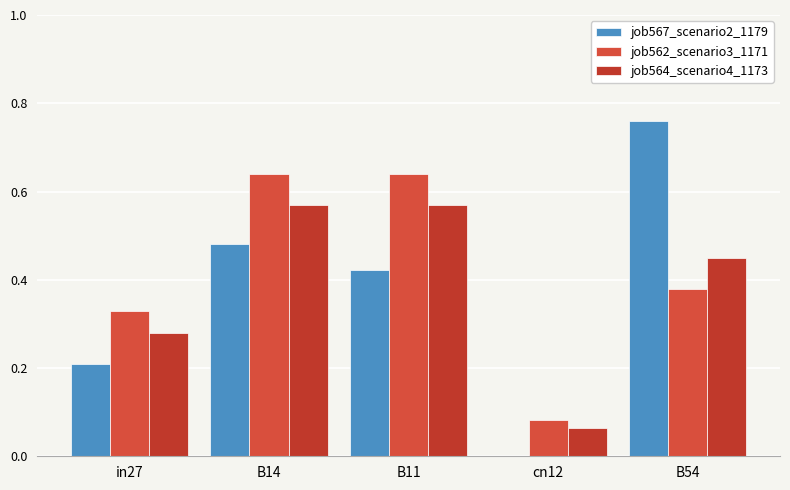

What is the maximum value shown in the chart?

0.8